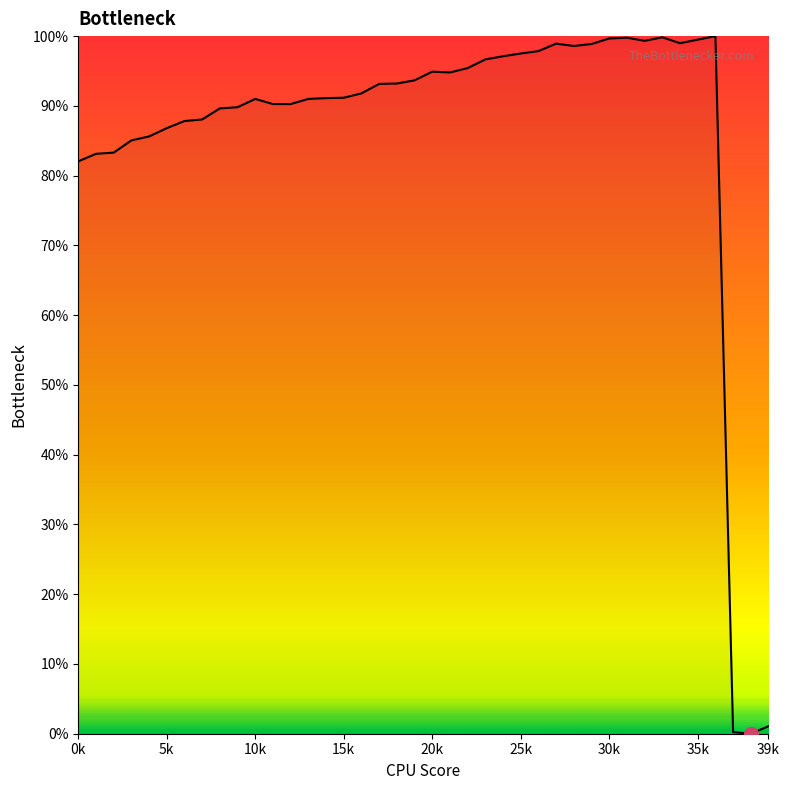

What is the difference between the maximum and minimum values?

100.0